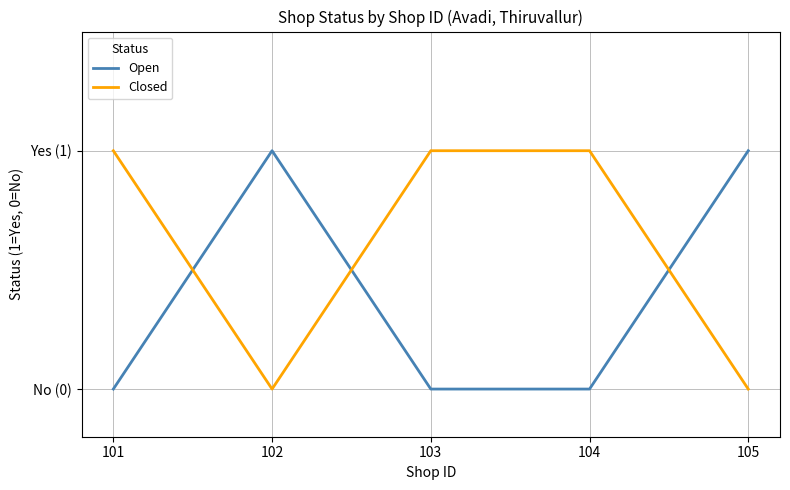

Which series has the largest total across all categories?

Closed